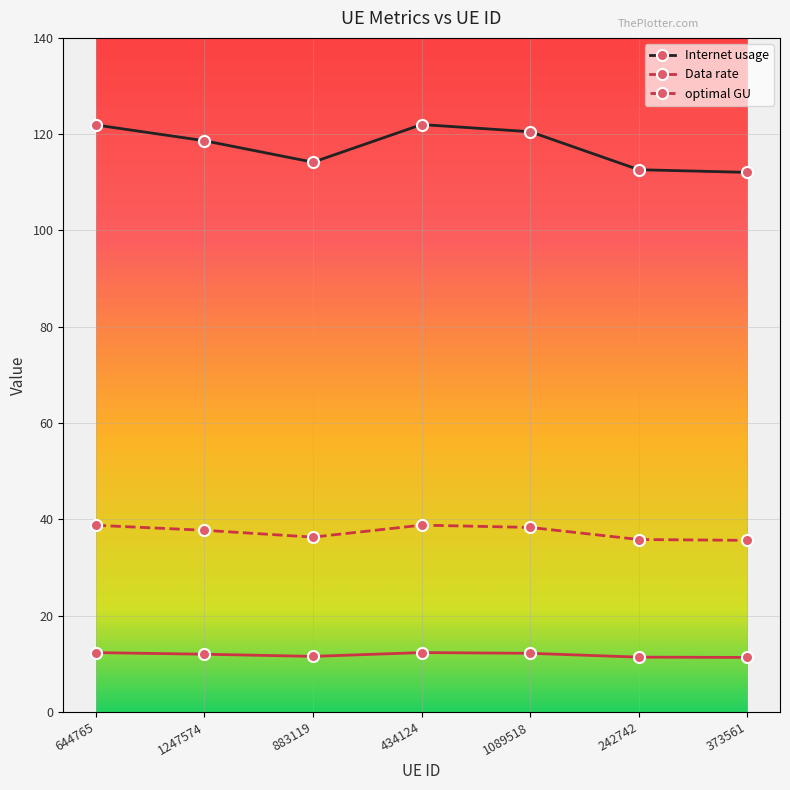

What value does the Data rate series have at 1247574?

12.0